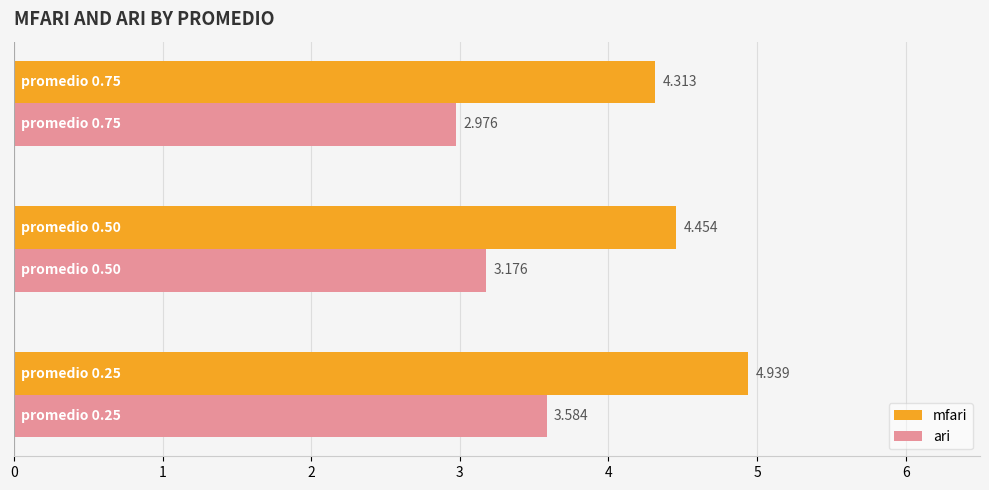

Which series has the largest total across all categories?

mfari